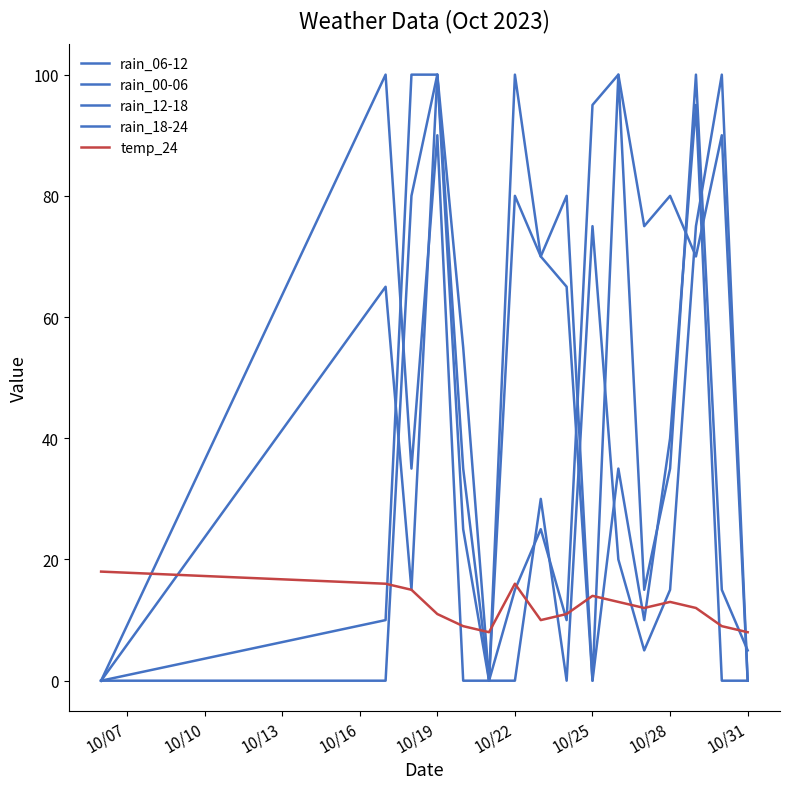

How many lines are shown in the chart?

5